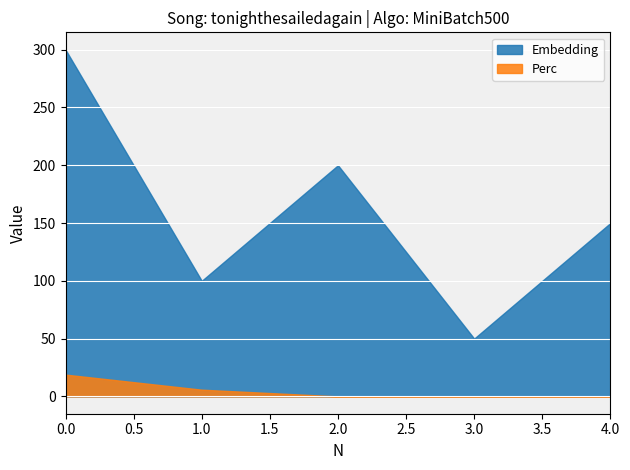

What is the difference between the second highest and minimum values in the Perc series?

5.8